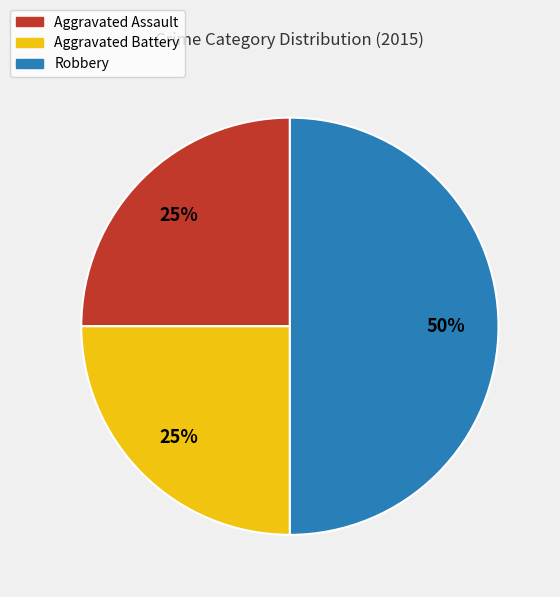

Approximately how many times larger is the value at Aggravated Assault compared to Robbery?

0.5